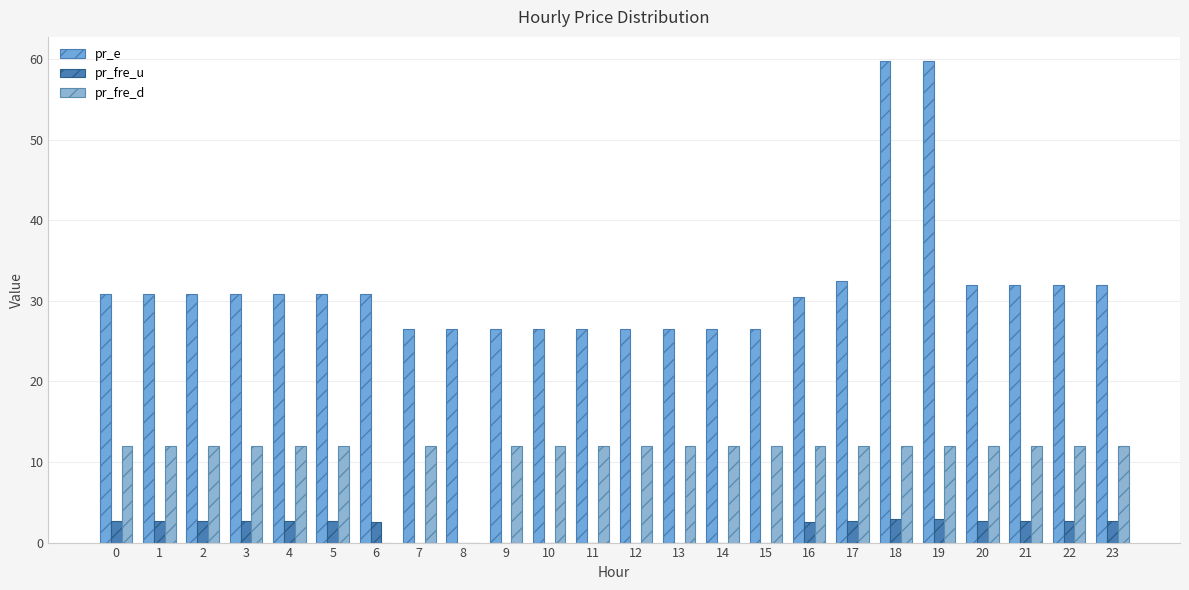

Which series changed the most between 4 and 23?

pr_e